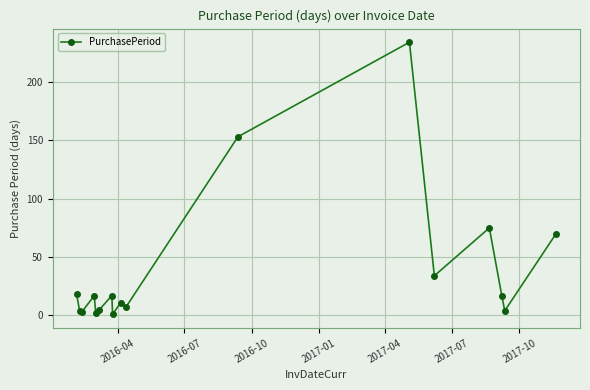

What is the difference between the maximum and minimum values?

233